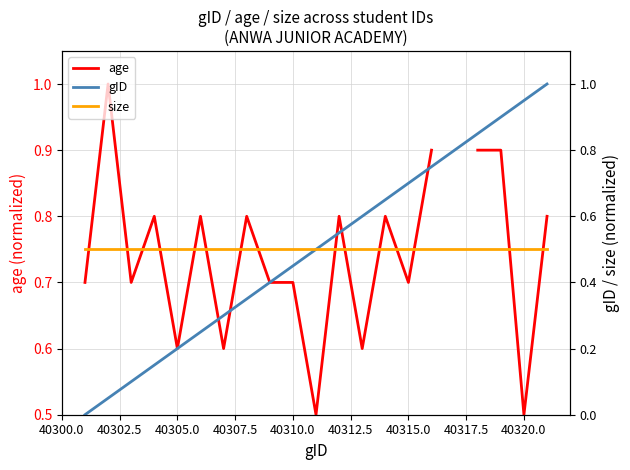

Is this an area chart (filled region under the line)?

No